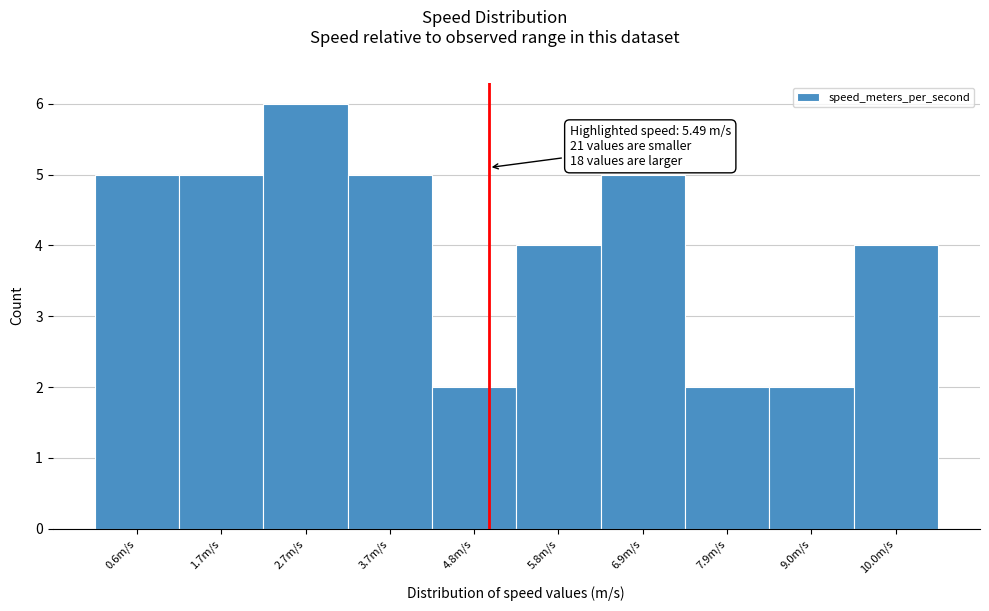

Reading right to left, list all the values displayed in this chart.

10.0m/s=4	9.0m/s=2	7.9m/s=2	6.9m/s=5	5.8m/s=4	4.8m/s=2	3.7m/s=5	2.7m/s=6	1.7m/s=5	0.6m/s=5